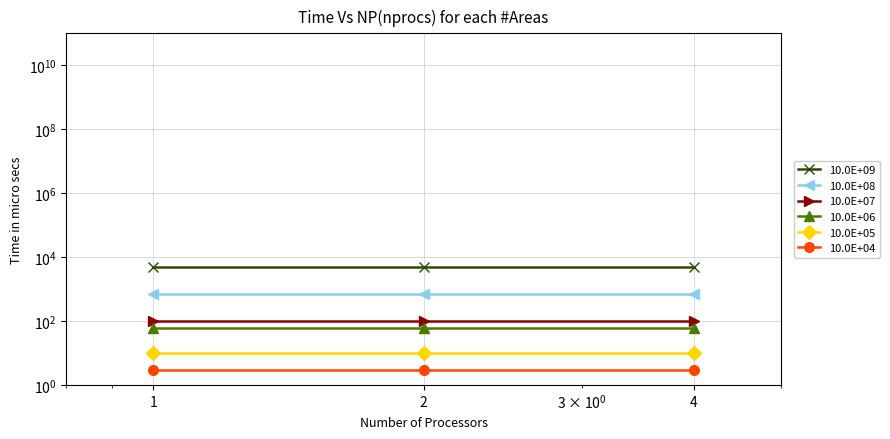

At how many categories does at least one series exceed 4875?

3